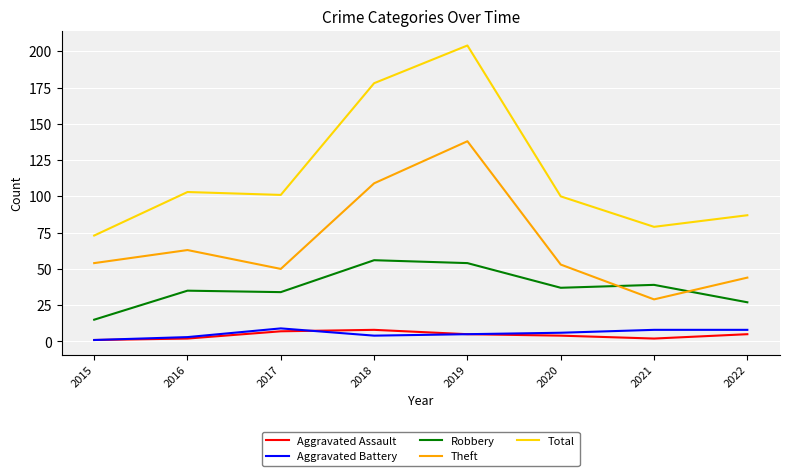

What is the minimum value shown in the chart?

1